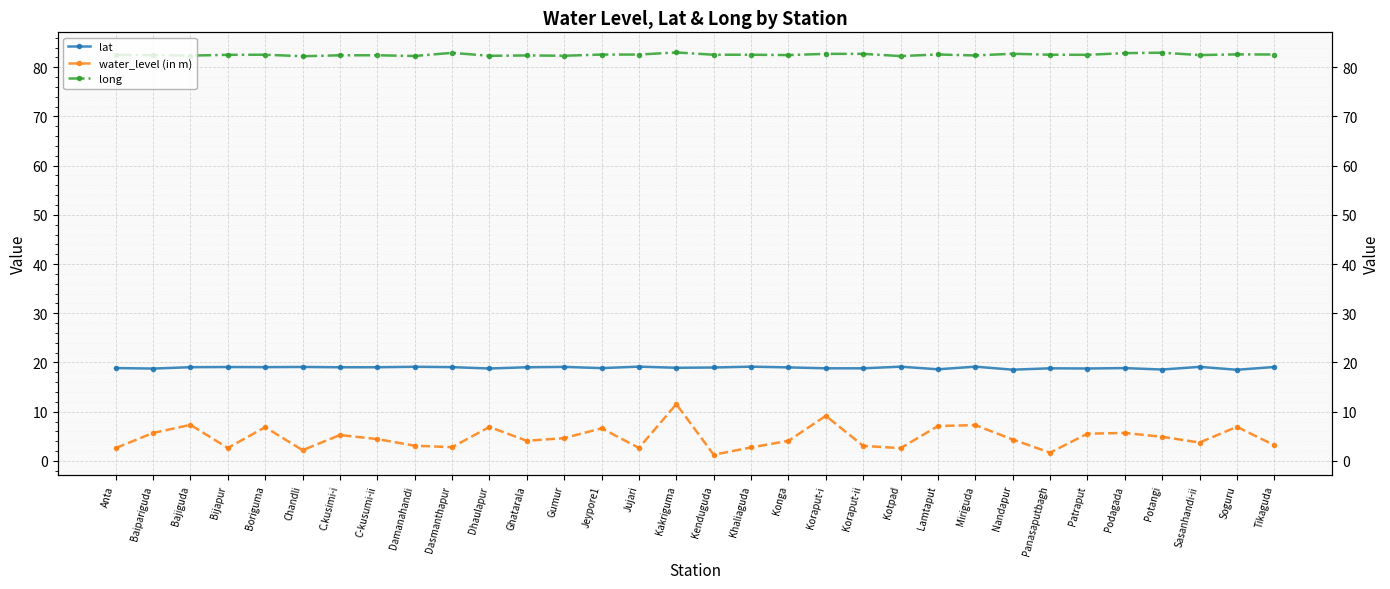

Between Sasanhandi-ii and Jeypore1, which is larger?

Sasanhandi-ii